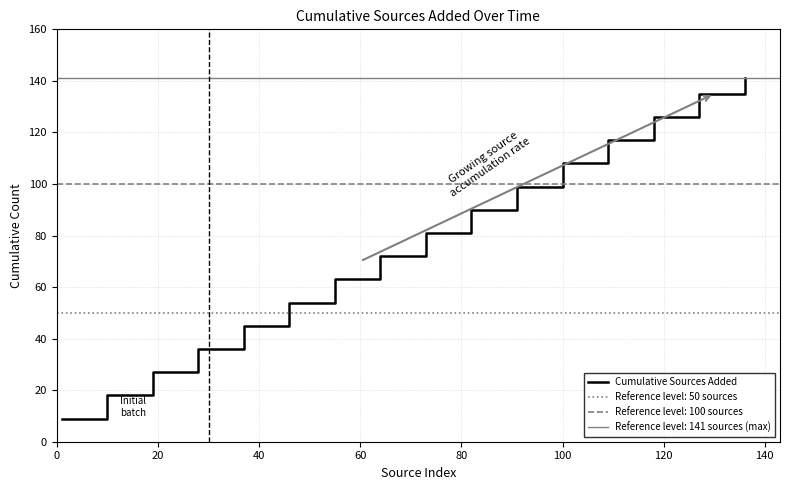

How many lines are shown in the chart?

1